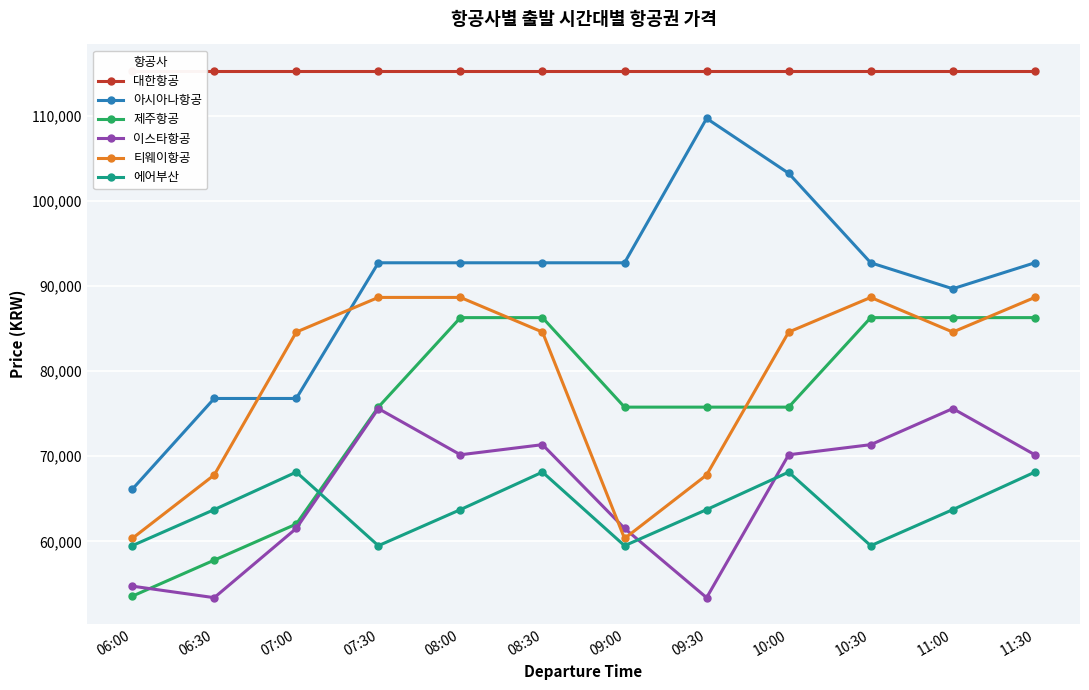

How many interior local peaks does the 아시아나항공 series have?

1